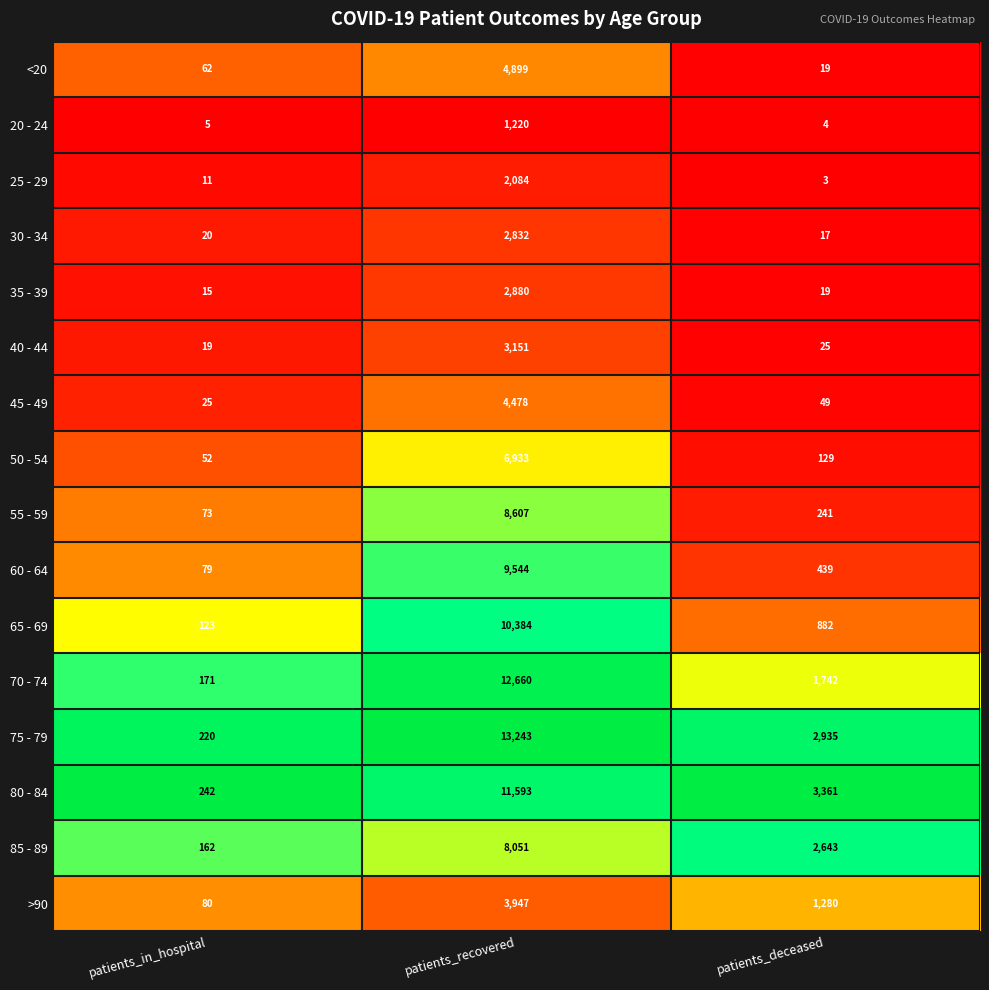

Which series has the largest total across all categories?

75 - 79